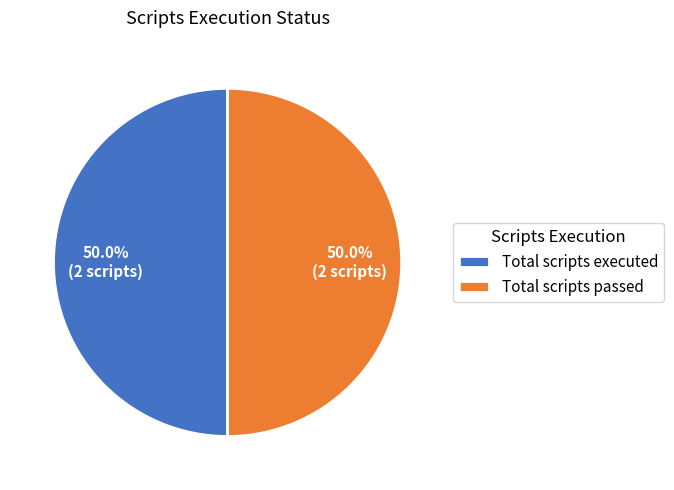

Is the sum of Total scripts executed and Total scripts passed greater than half?

Yes